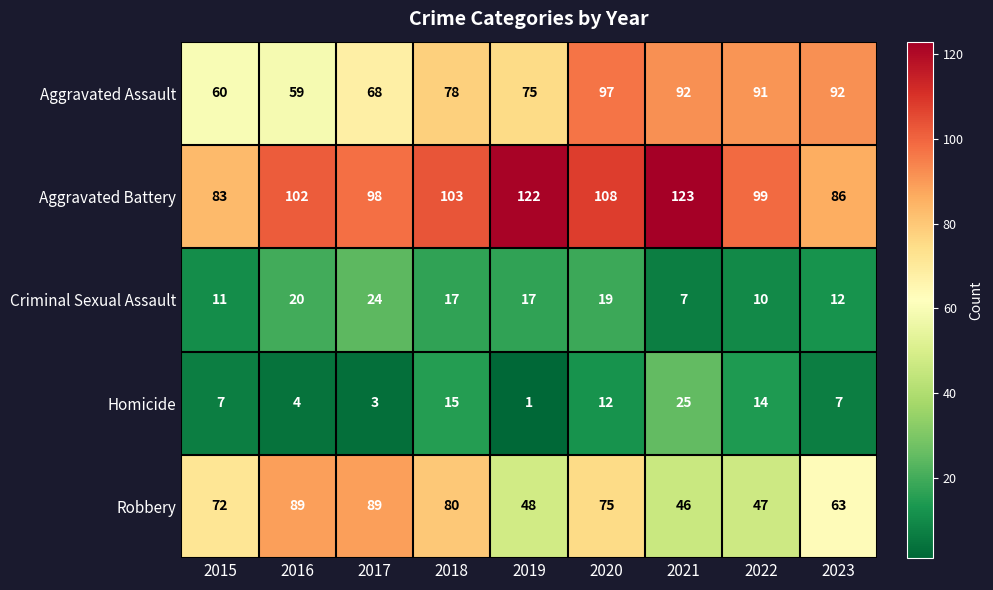

Which series has the largest range (max minus min)?

Robbery